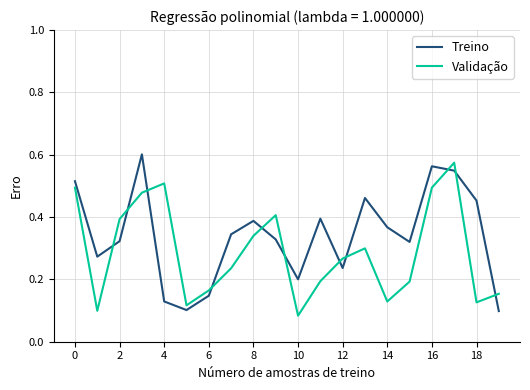

At how many categories does at least one series exceed 0?

20